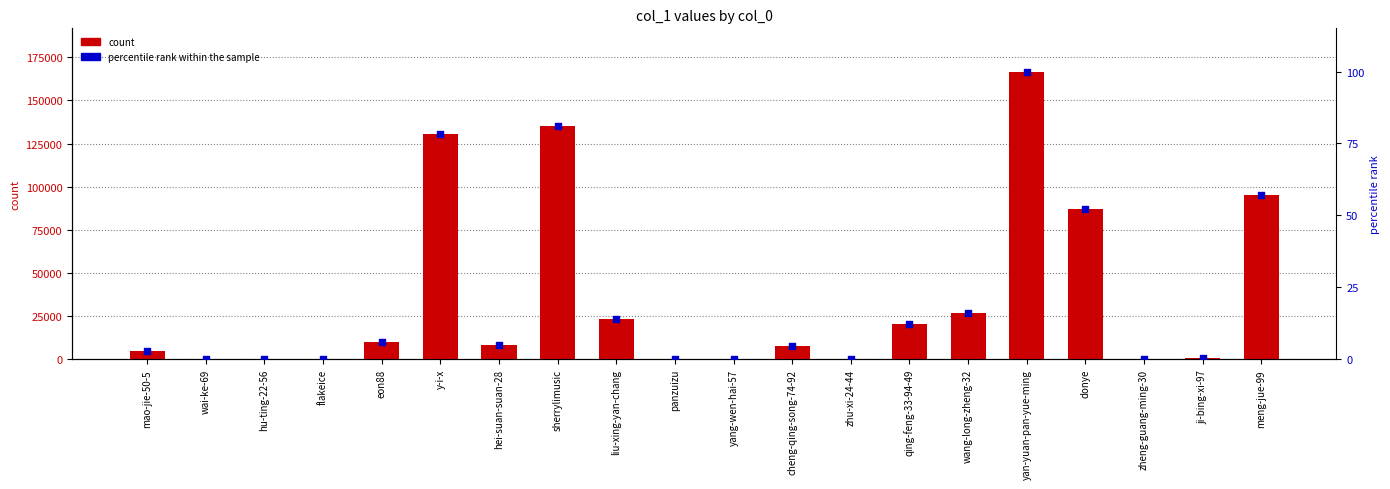

What are all the series names shown in the legend?

count, percentile rank within the sample